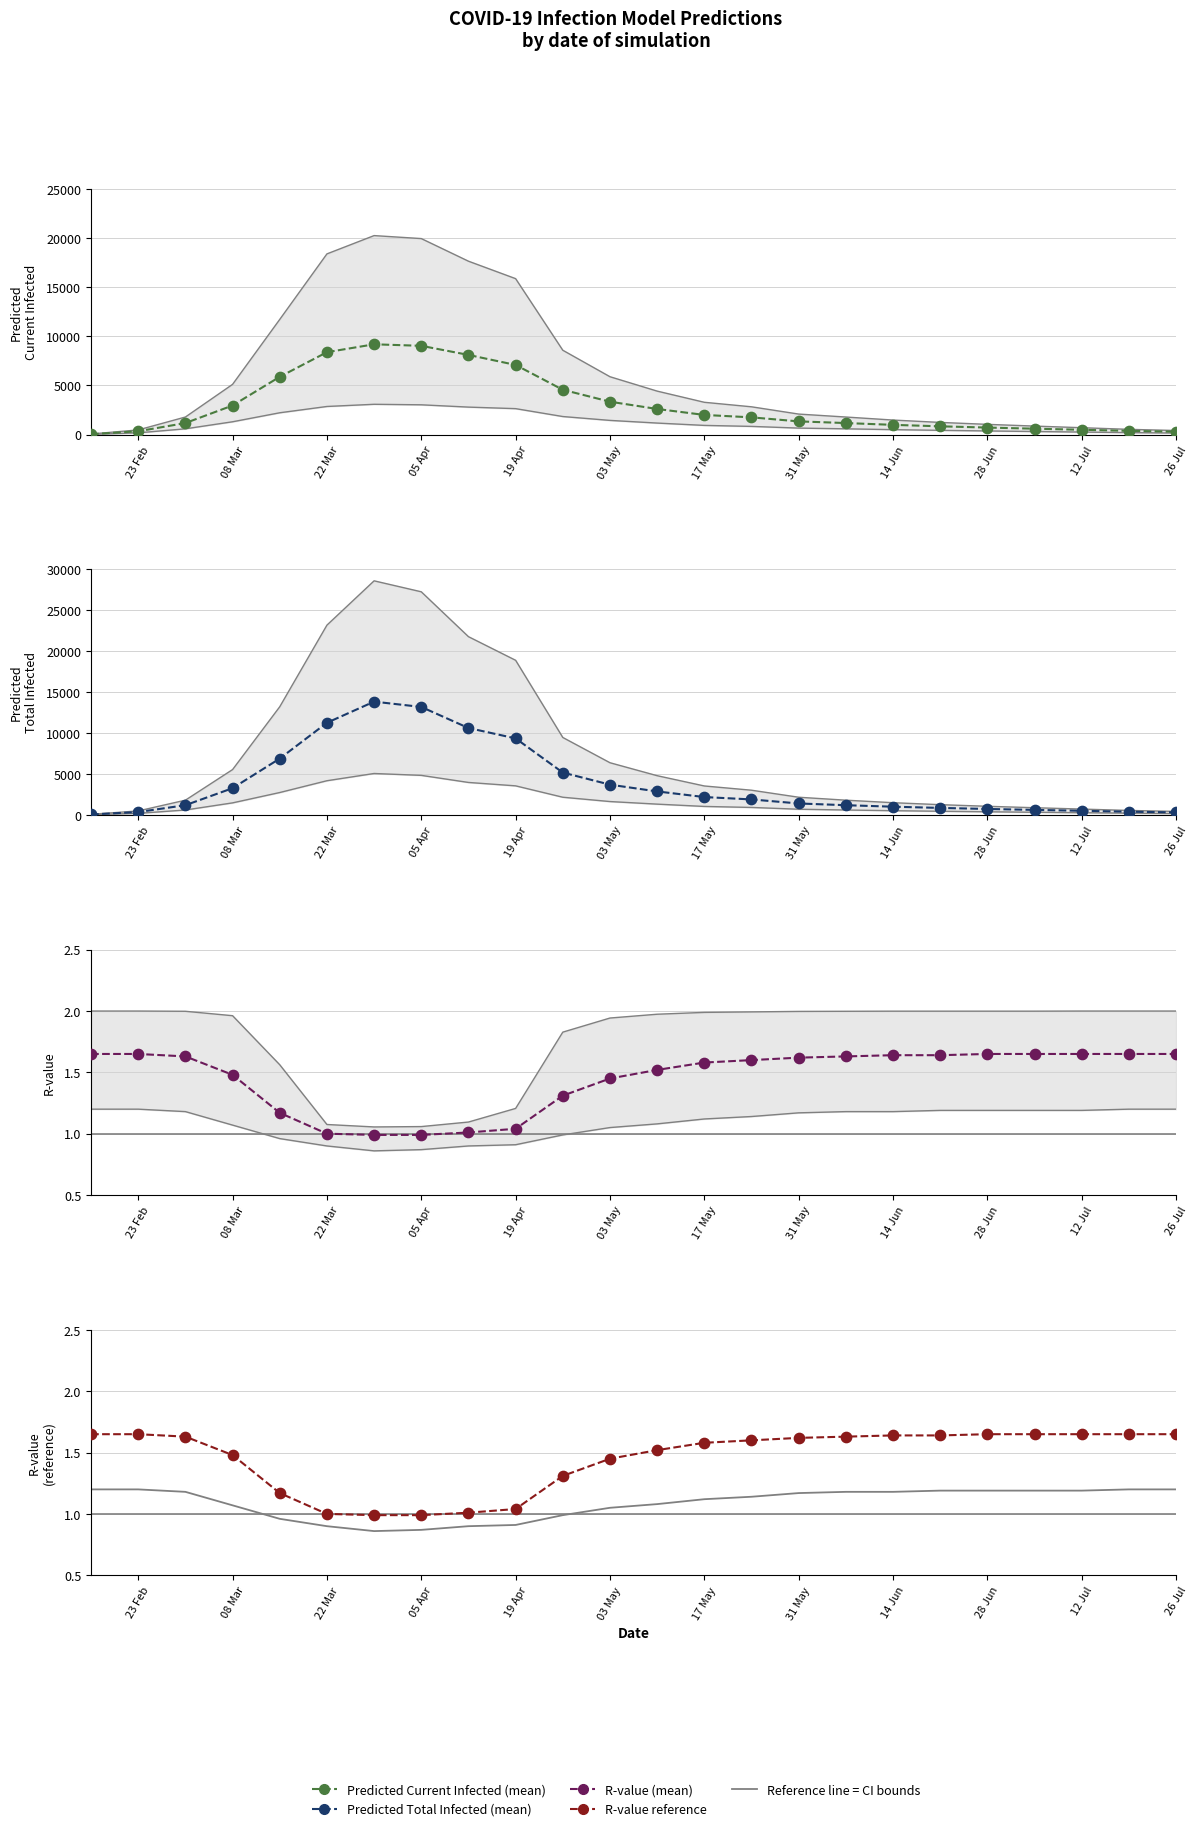

Which series has the largest total across all categories?

Predicted Total Infected (mean)